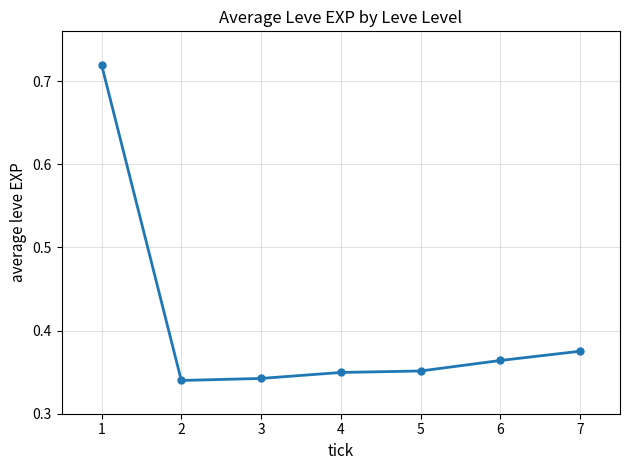

What is the sum of all values?

2.8